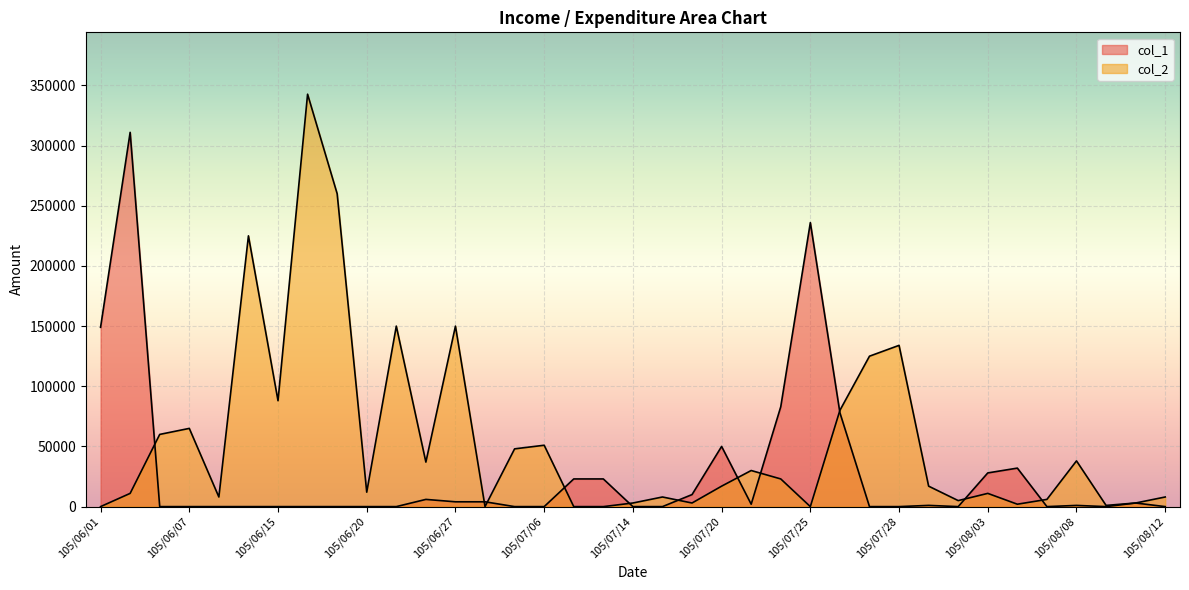

Where do col_2 and col_1 first cross each other?

105/06/02 and 105/06/06